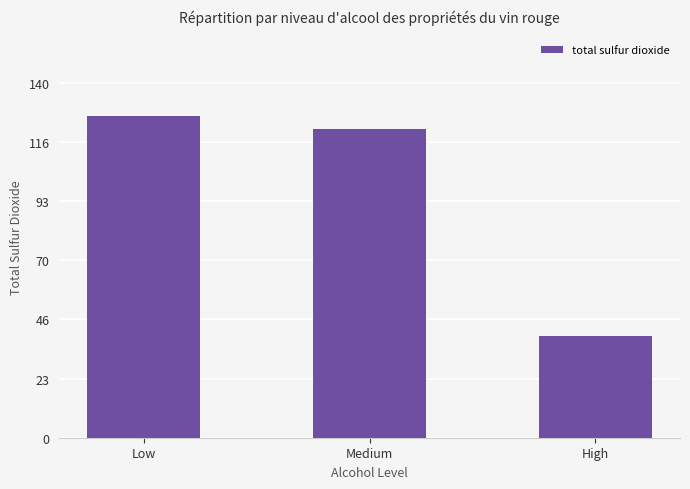

What is the average value?

96